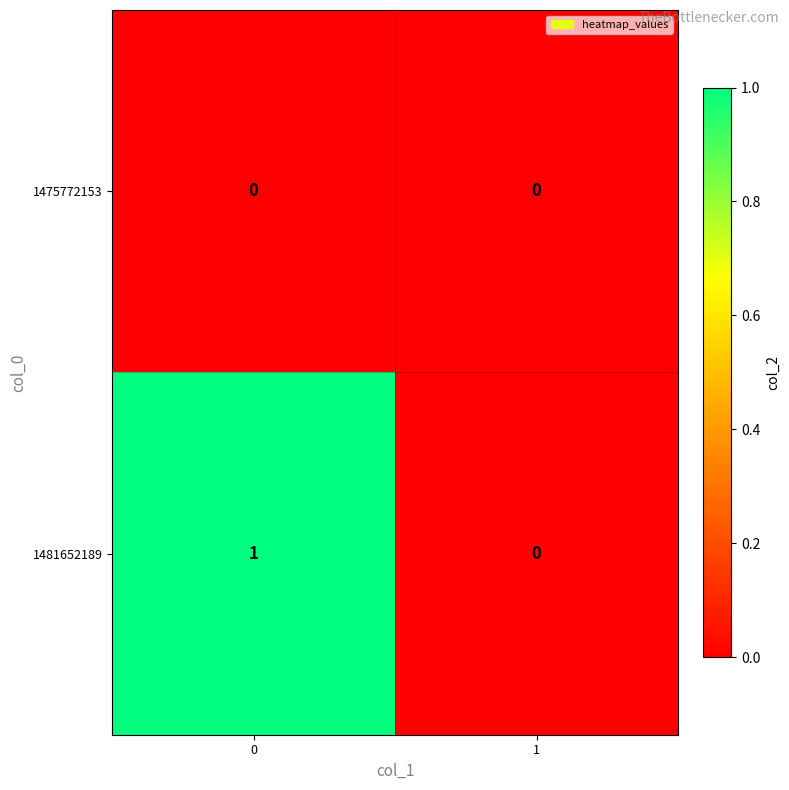

How many series are shown in this chart?

2